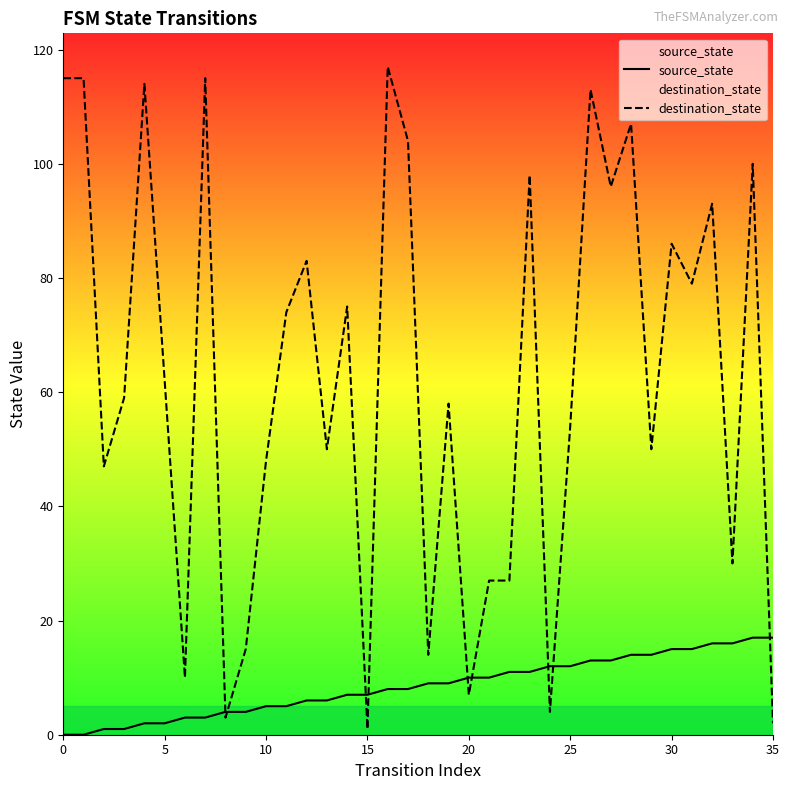

Rank the series by their maximum value, from lowest to highest.

source_state, destination_state